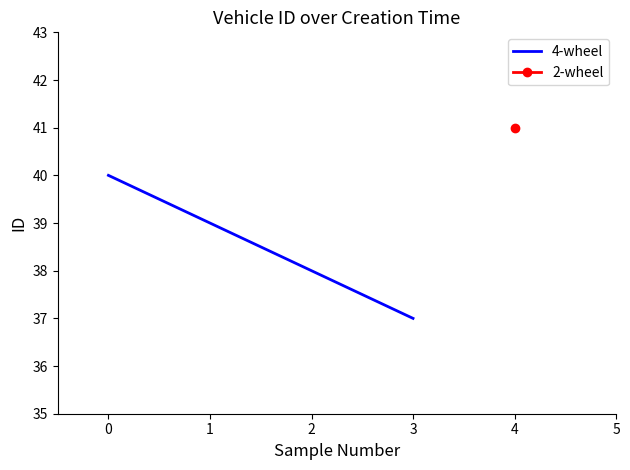

True or false: 4-wheel has a value of 25 at 1.

False